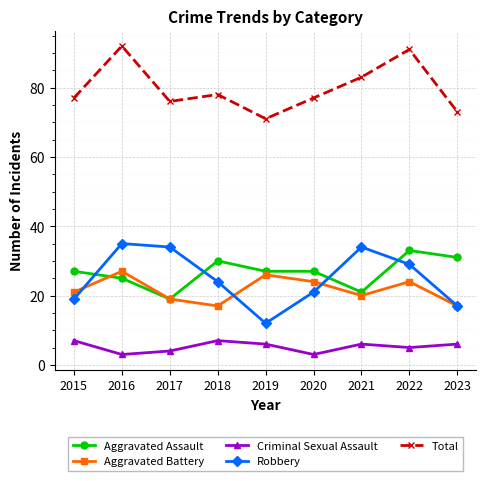

Reading right to left, list all the values displayed in this chart.

Aggravated Assault: 2023=31	2022=33	2021=21	2020=27	2019=27	2018=30	2017=19	2016=25	2015=27
Aggravated Battery: 2023=17	2022=24	2021=20	2020=24	2019=26	2018=17	2017=19	2016=27	2015=21
Criminal Sexual Assault: 2023=6	2022=5	2021=6	2020=3	2019=6	2018=7	2017=4	2016=3	2015=7
Robbery: 2023=17	2022=29	2021=34	2020=21	2019=12	2018=24	2017=34	2016=35	2015=19
Total: 2023=73	2022=91	2021=83	2020=77	2019=71	2018=78	2017=76	2016=92	2015=77